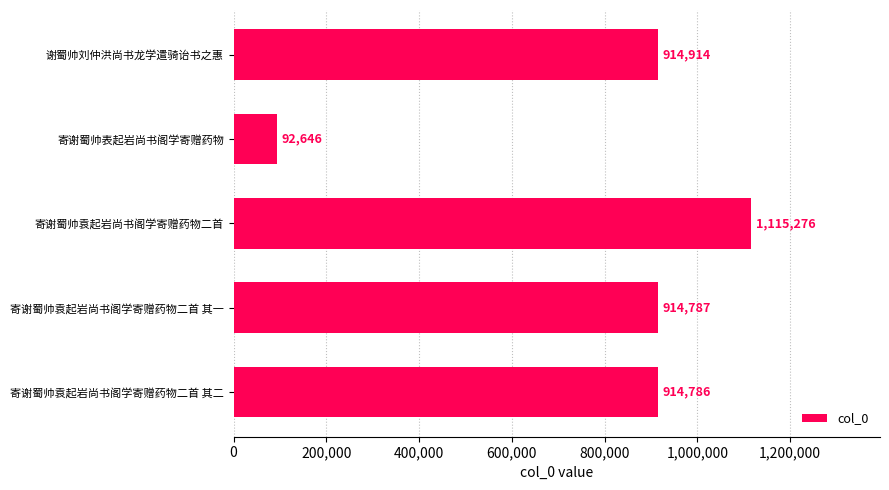

The chart shows a value of 914787 at 寄谢蜀帅袁起岩尚书阁学寄赠药物二首 其一. True or false?

True